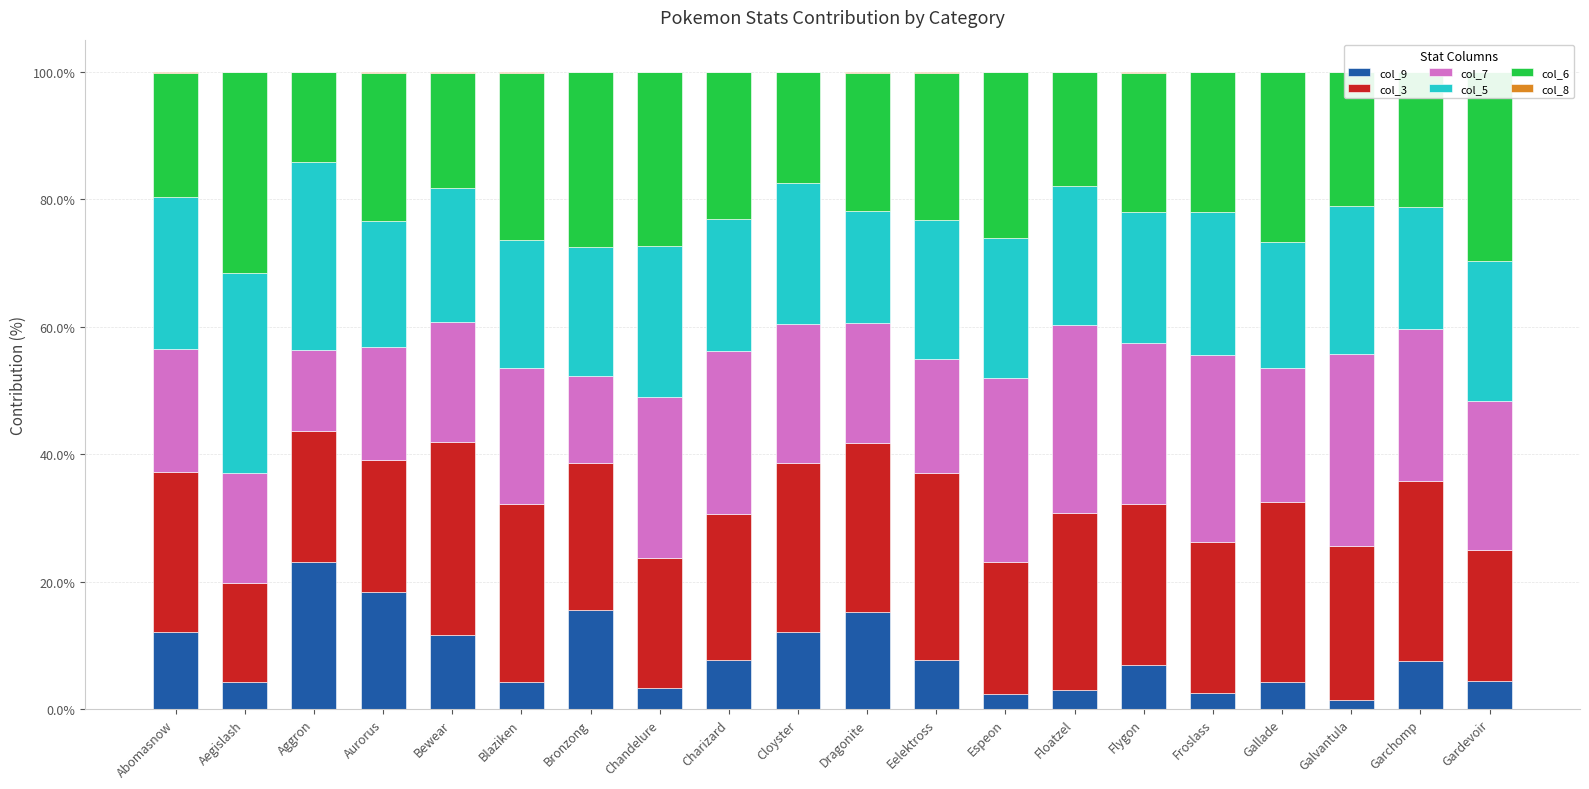

What is the total value across all series at Abomasnow?

100.0